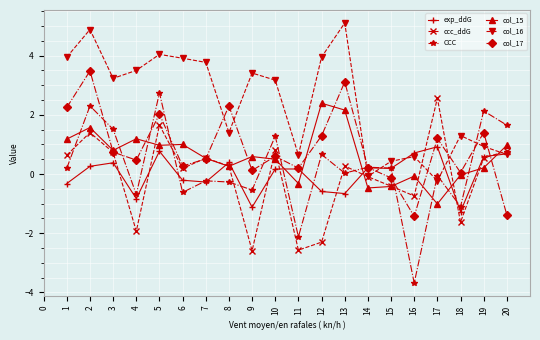

True or false: CCC and ccc_ddG cross at least once.

True